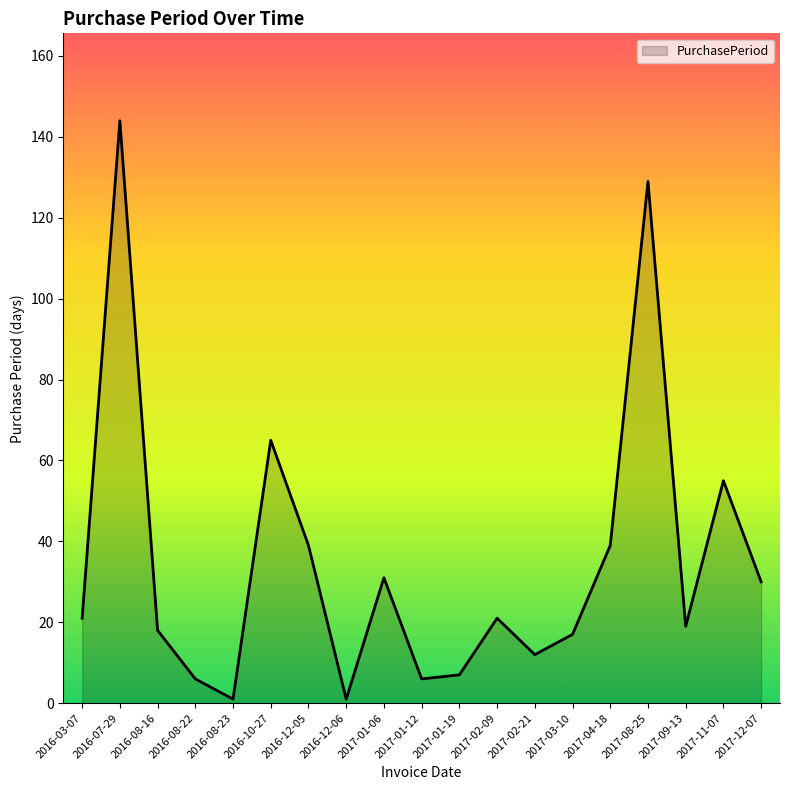

What is the approximate value at 2017-09-13?

19